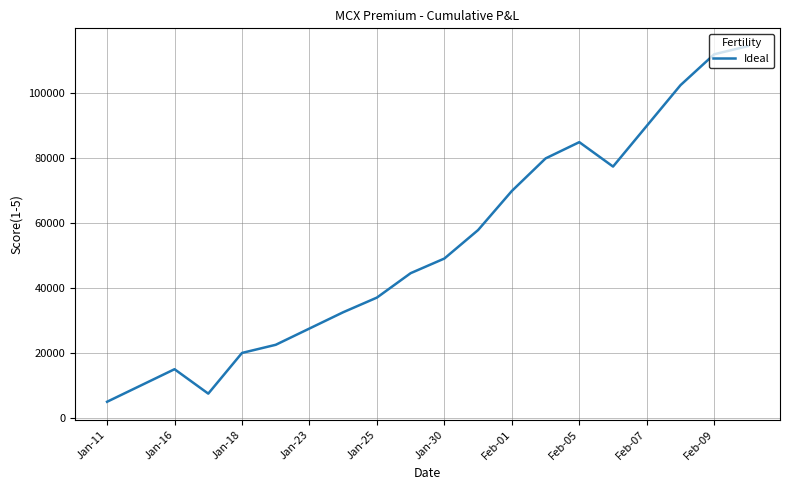

Is this an area chart (filled region under the line)?

No